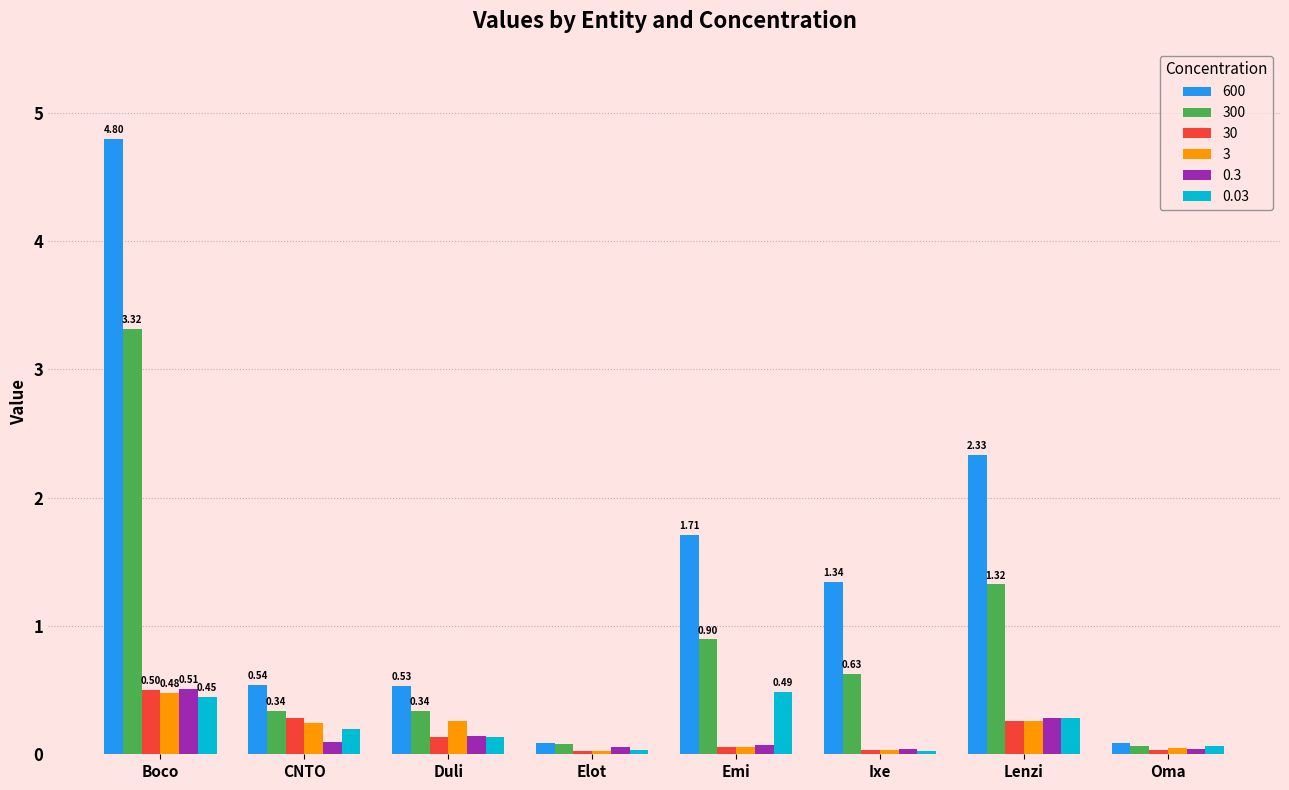

What is the difference between the 0.3 values at Oma and Boco?

0.5